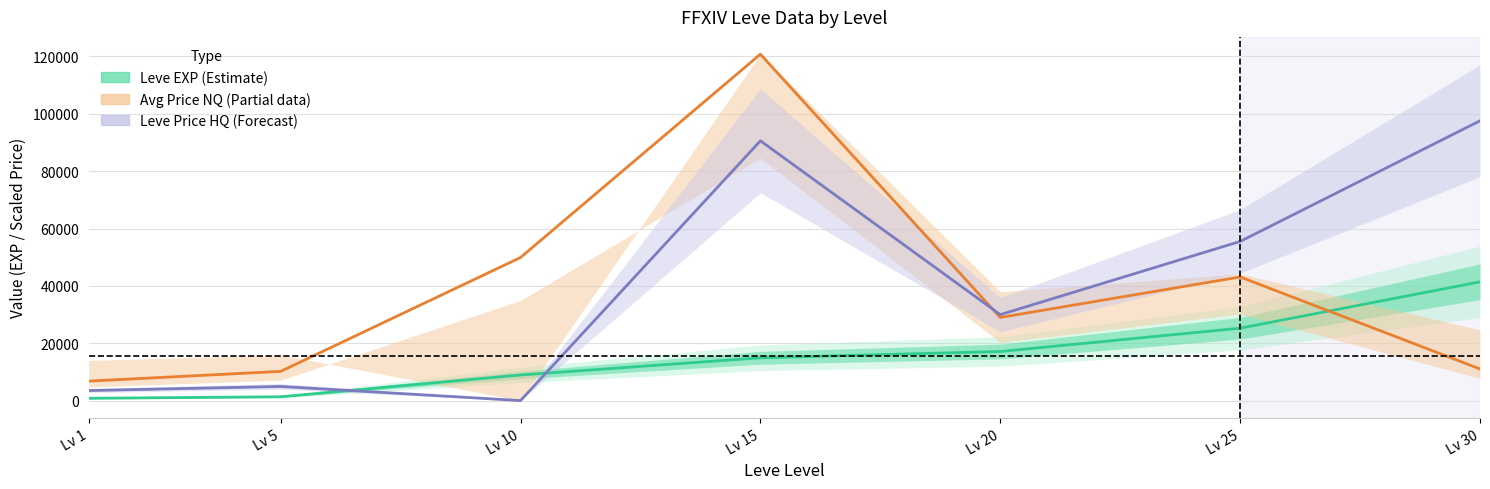

At which label is Leve EXP (Estimate) closest to 21105?

Lv 20